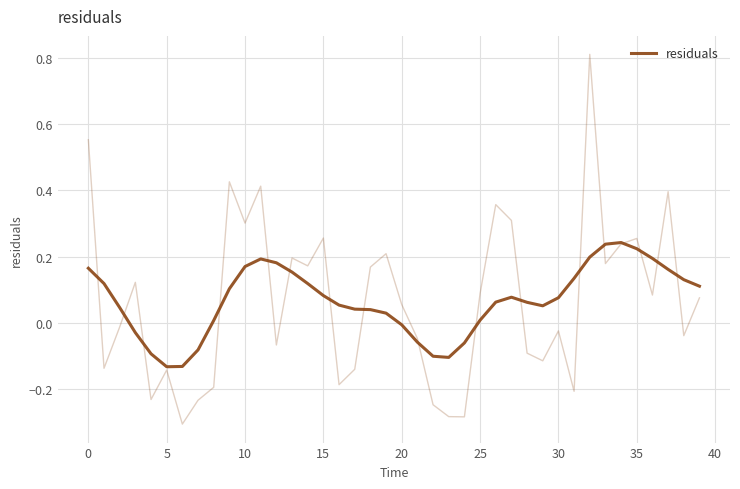

Which category has the highest value across all series?

34